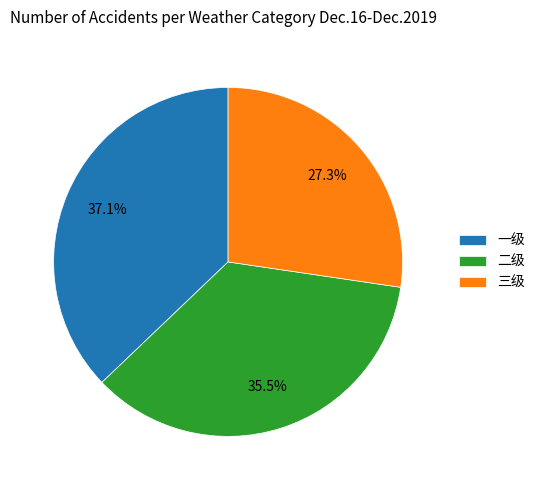

The 二级 slice represents 21% of the pie. True or false?

False